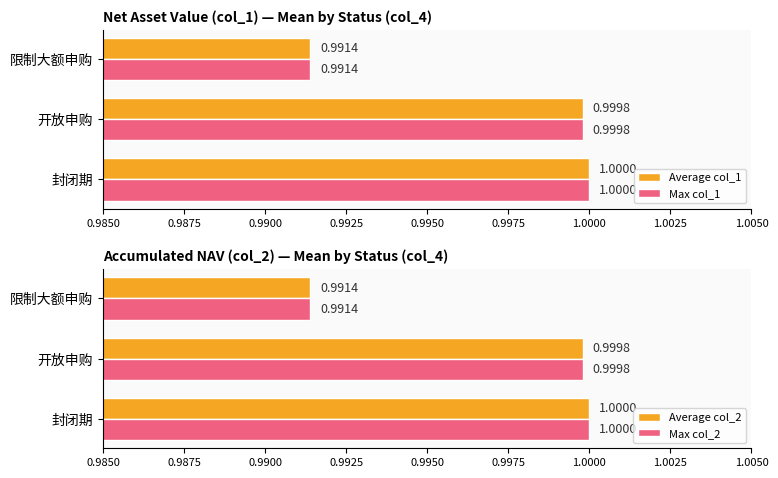

What is the value of the Max col_1 bar at the 3rd from the left?

1.0